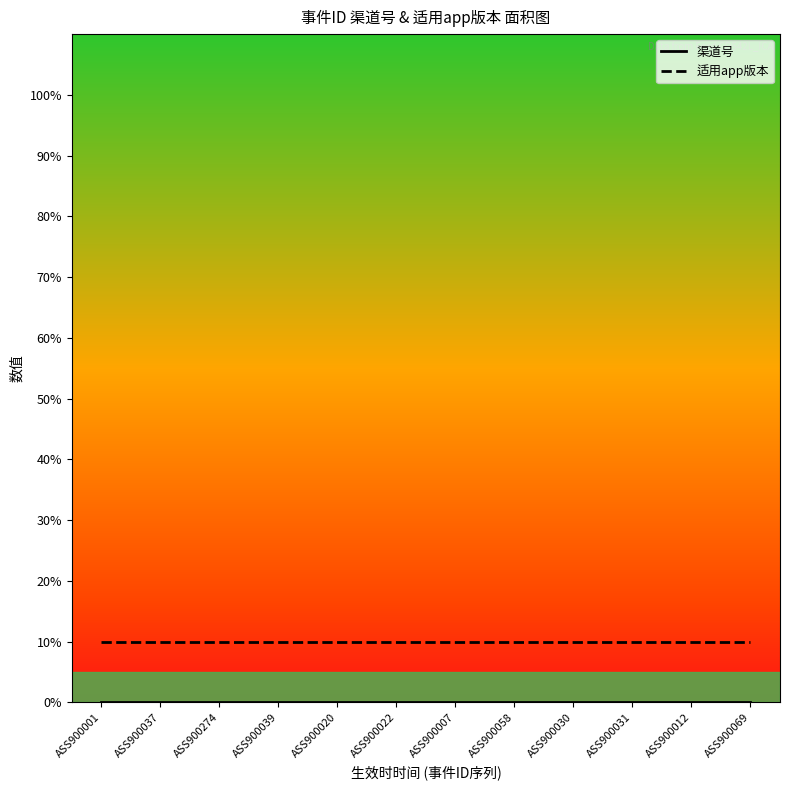

Rank the series by their average value, from lowest to highest.

渠道号, 适用app版本